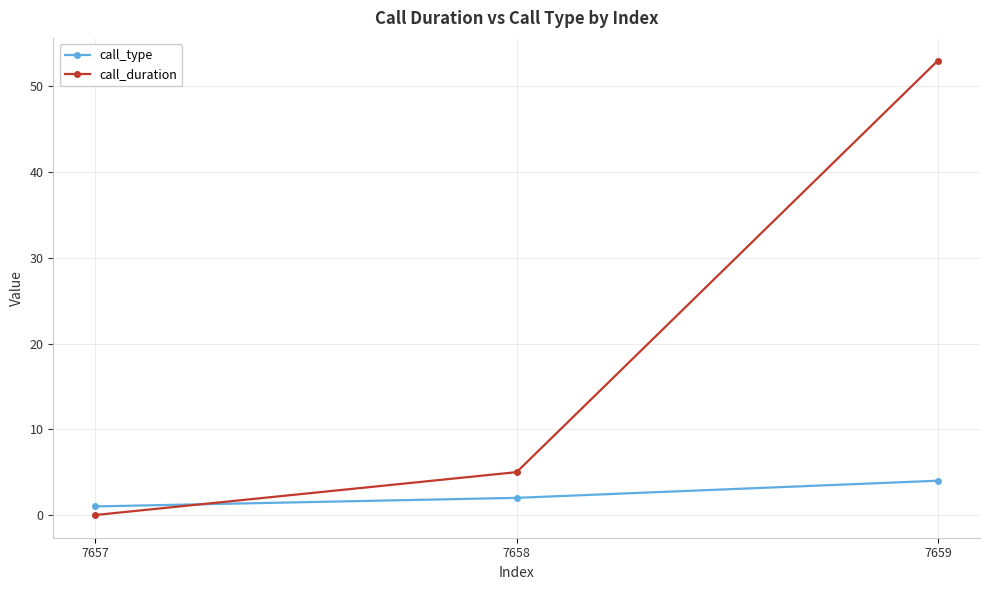

Which label corresponds to the largest value in the chart?

7659